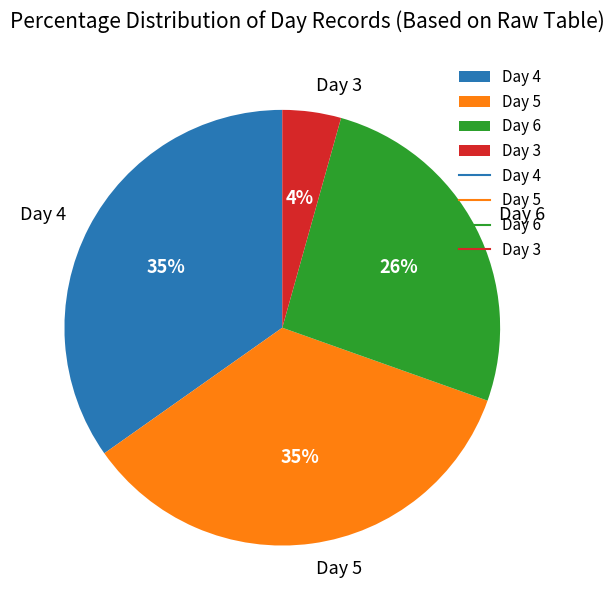

Does any single category account for the majority?

No